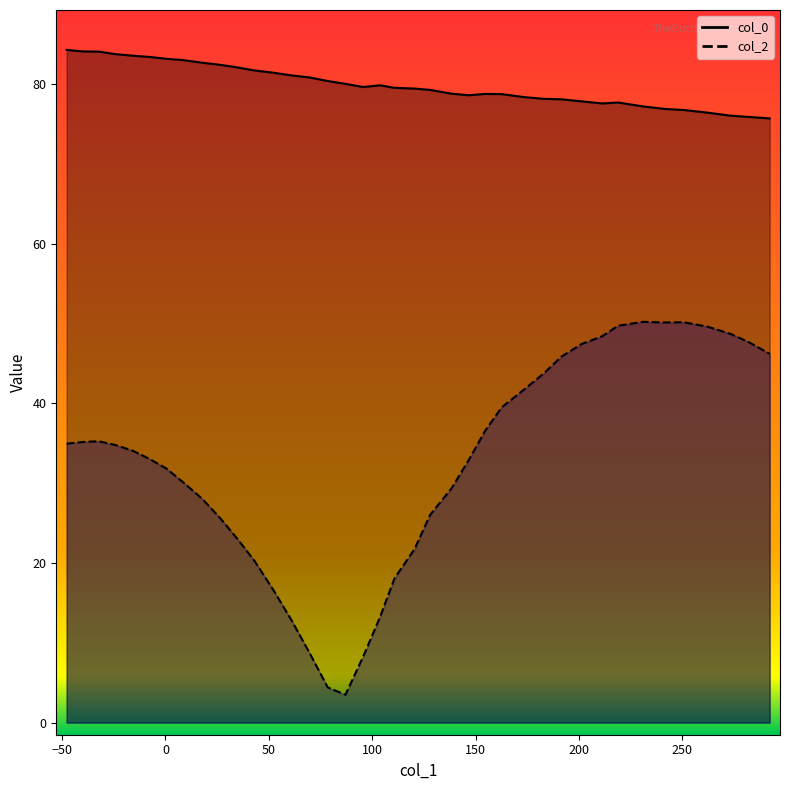

At how many categories does at least one series exceed 75?

39